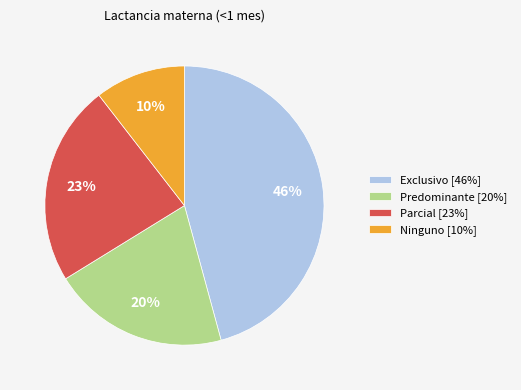

To the nearest percent, what is the average slice percentage?

25%